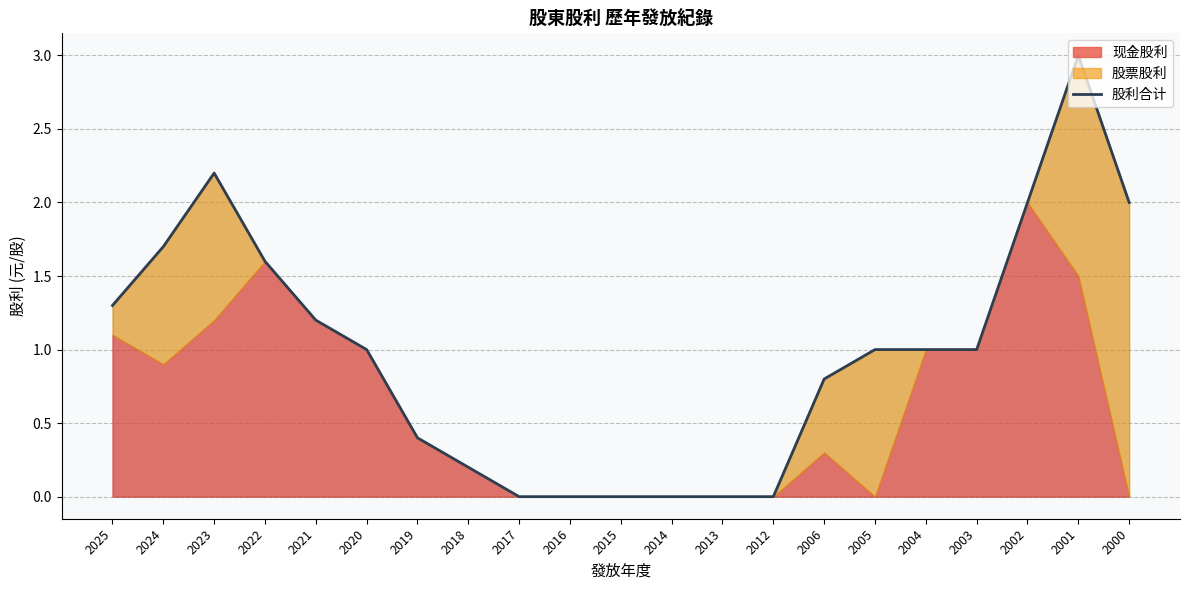

What is the difference between the values at 2019 and 2025?

0.9